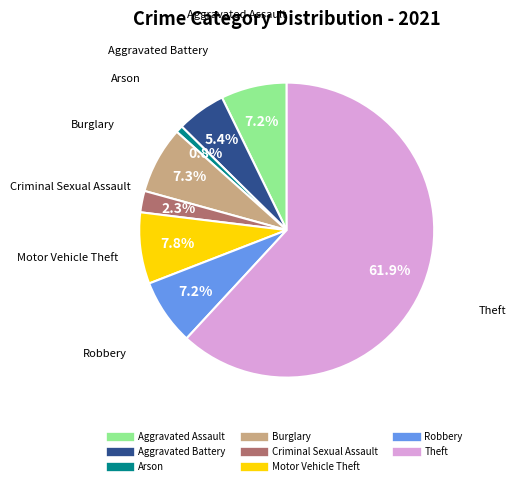

Is it true that Aggravated Battery is 5% of the pie?

True